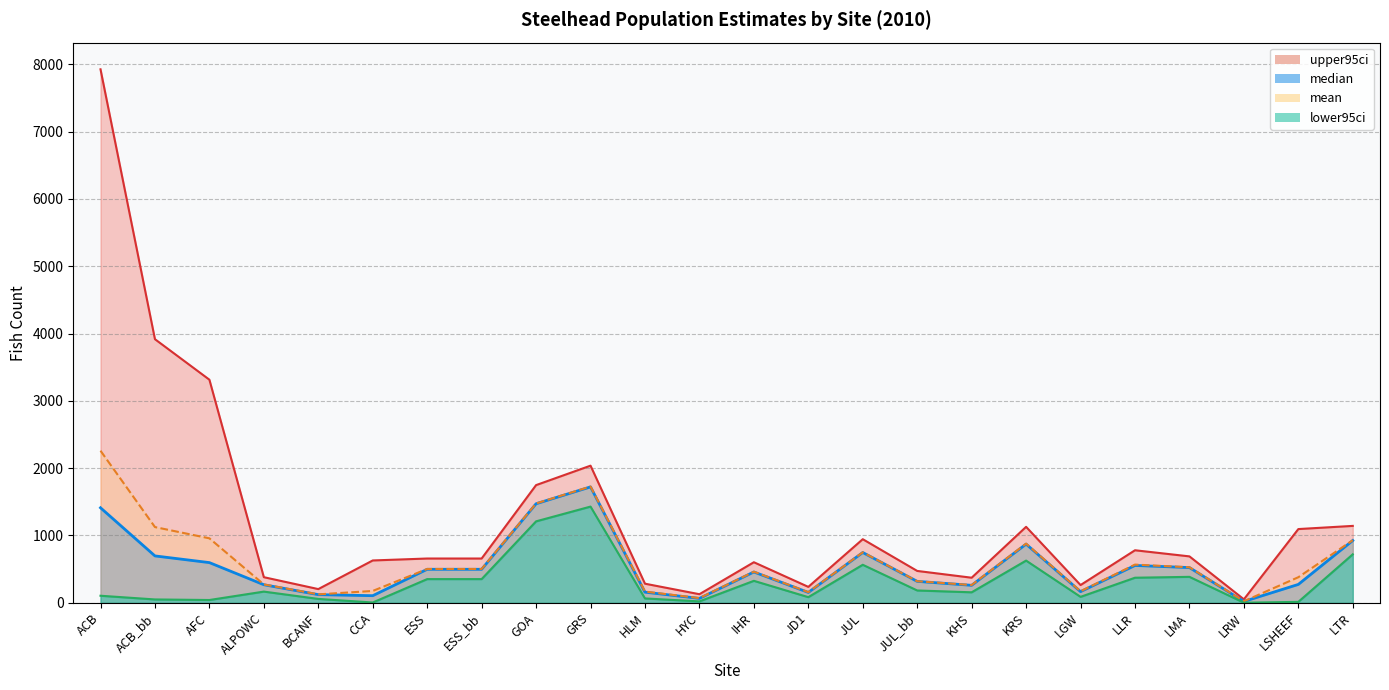

What is the value of the median point at the 17th from the left?

260.1